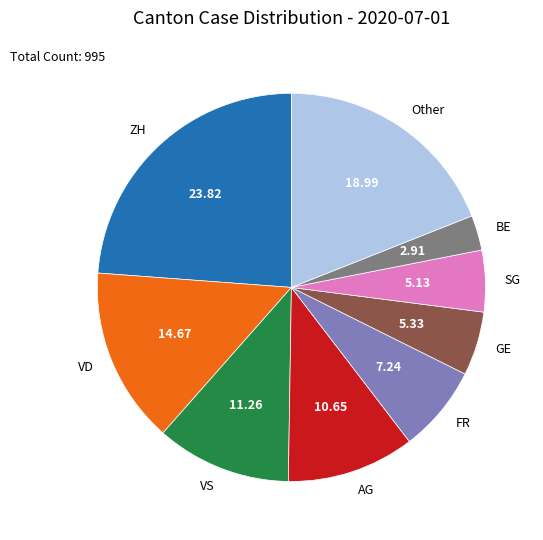

Which category has the biggest portion of the pie?

ZH